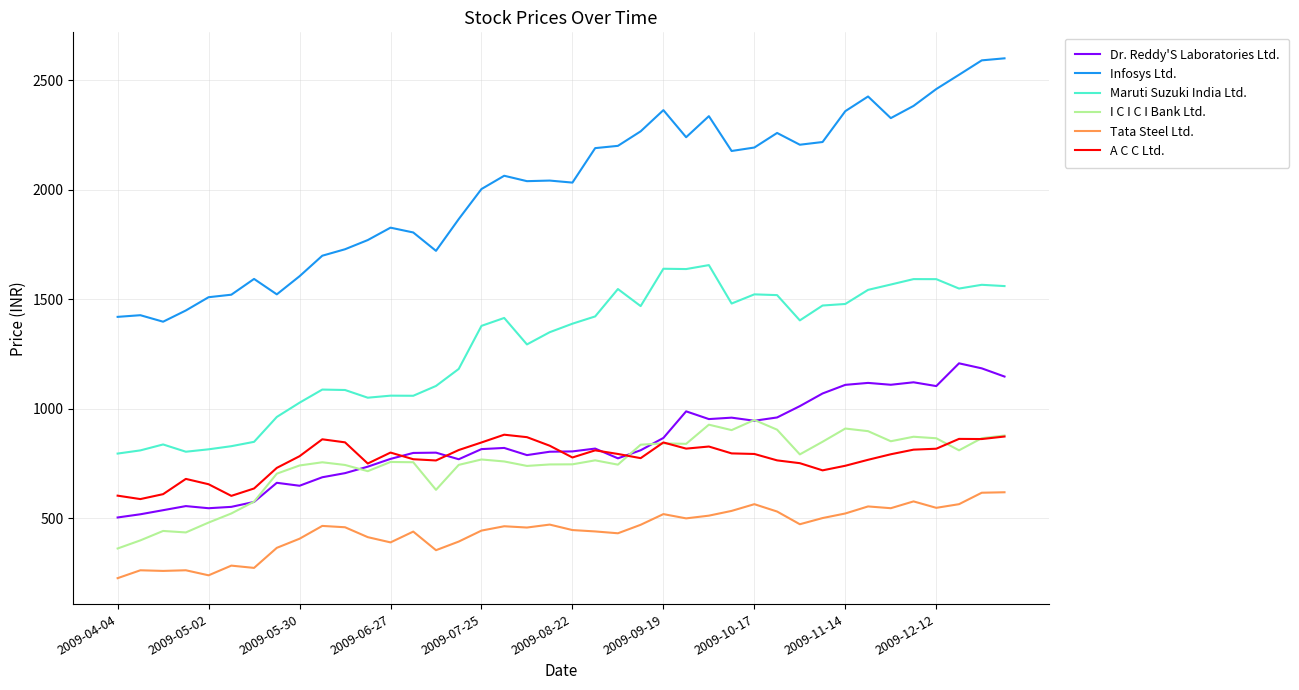

True or false: Maruti Suzuki India Ltd. has more than 2 points higher than both neighbors.

True